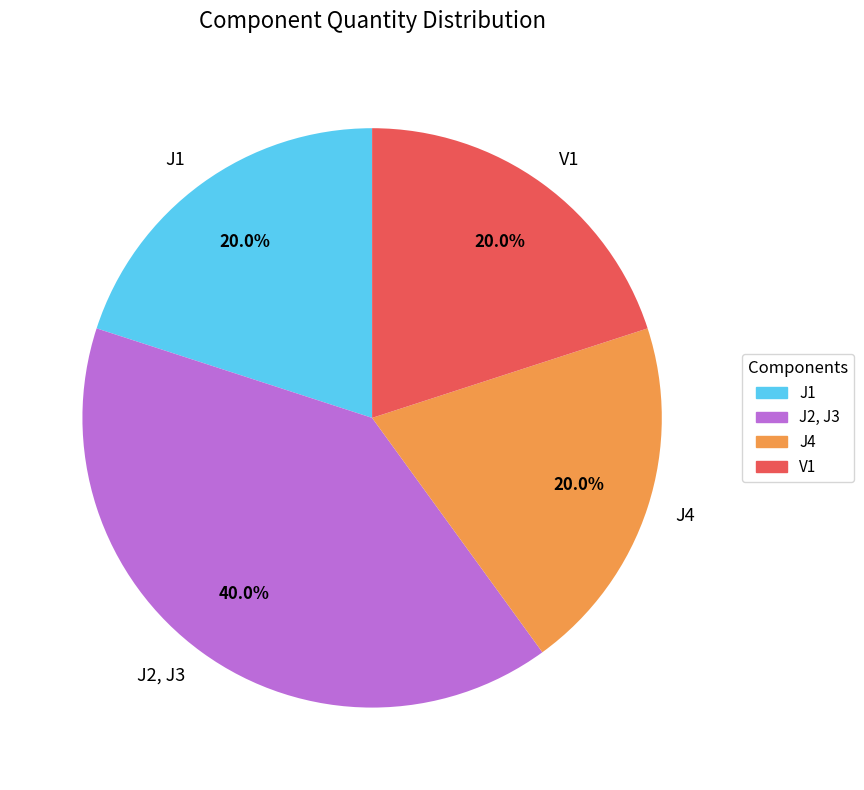

Is there any slice that represents more than half of the pie?

No